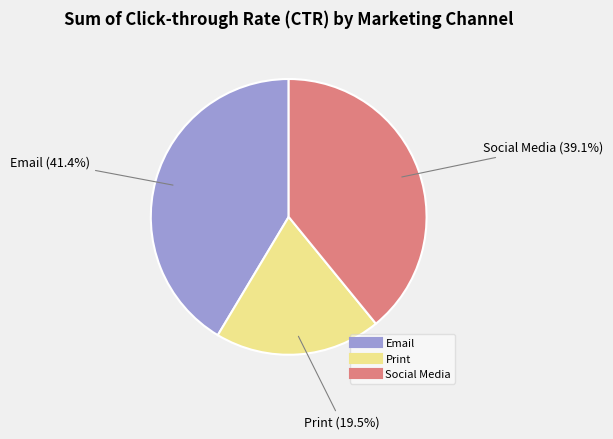

To the nearest percent, what percentage of the pie is Social Media?

39%